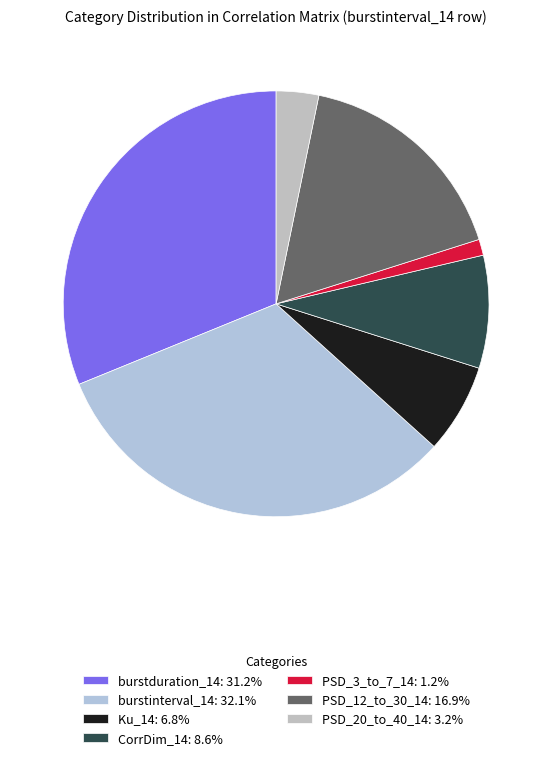

How many slices are in this pie chart?

7